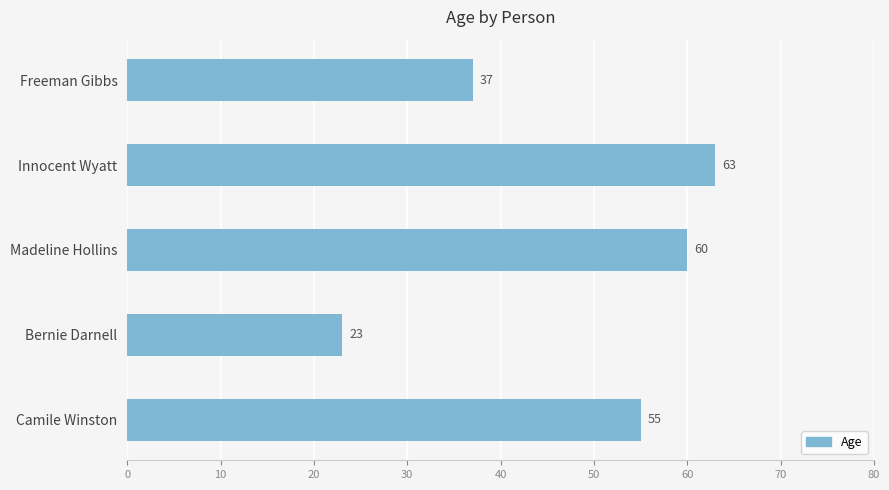

Reading bottom to top, list all the values displayed in this chart.

Camile Winston=55	Bernie Darnell=23	Madeline Hollins=60	Innocent Wyatt=63	Freeman Gibbs=37